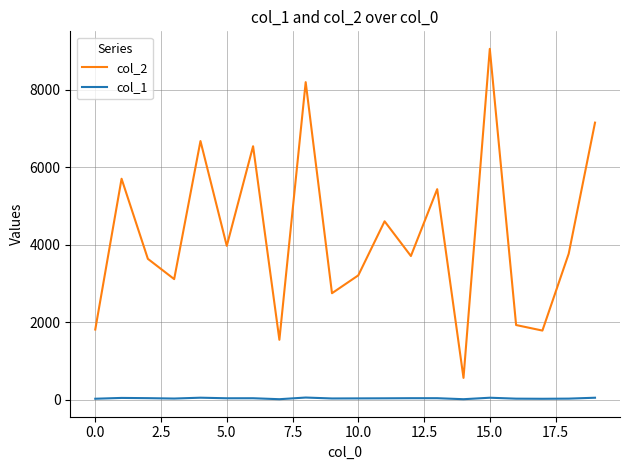

What is the greatest value displayed?

9051